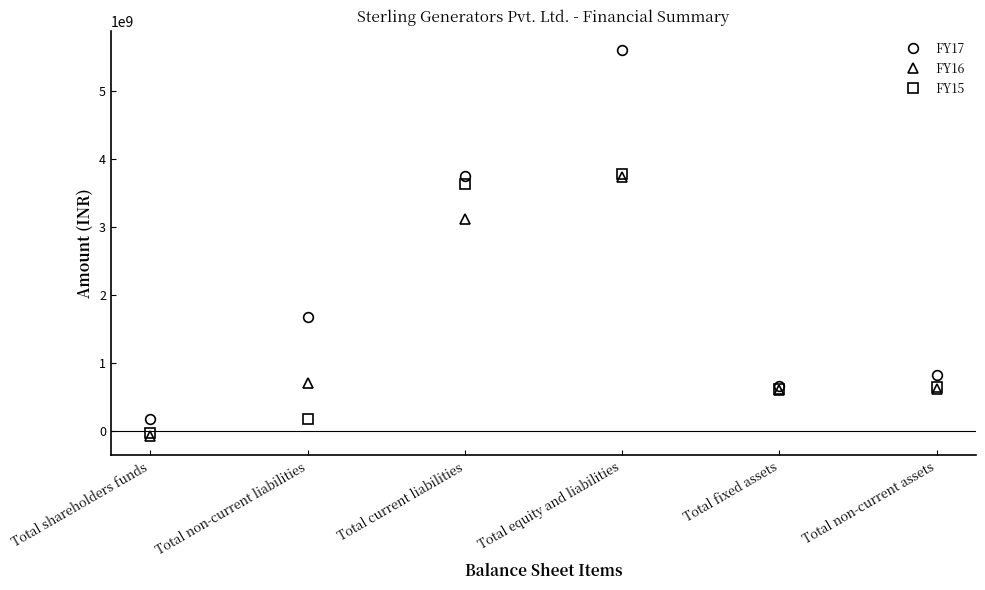

Is it true that FY15 equals -32203000 at Total shareholders funds?

True